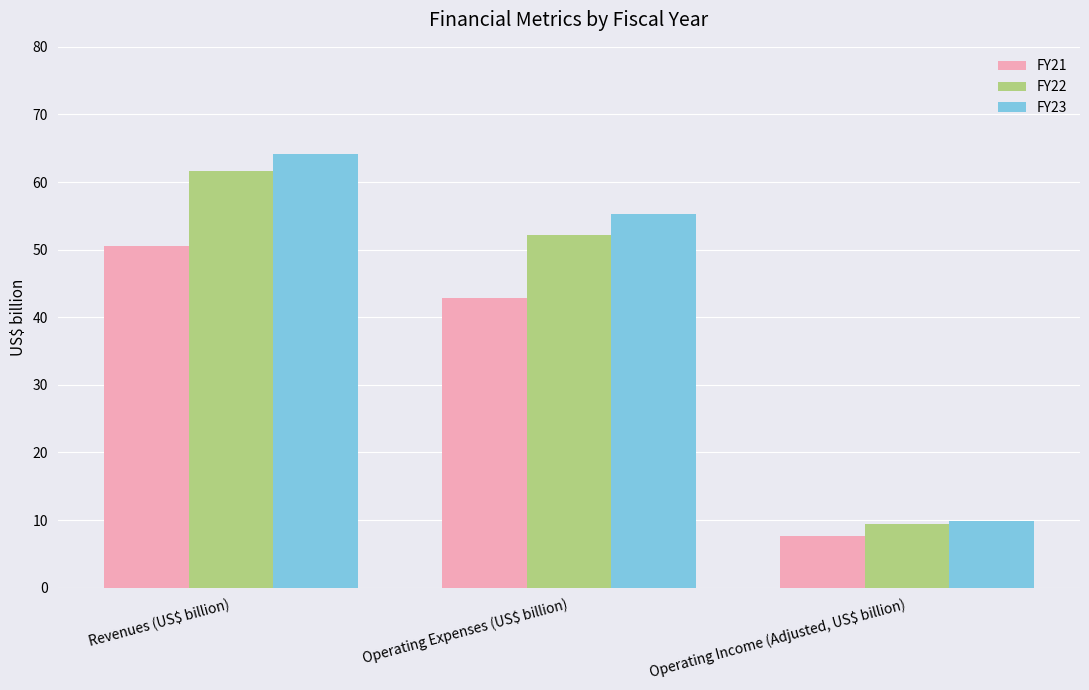

What is the label of the 3rd bar from the right?

Revenues (US$ billion)